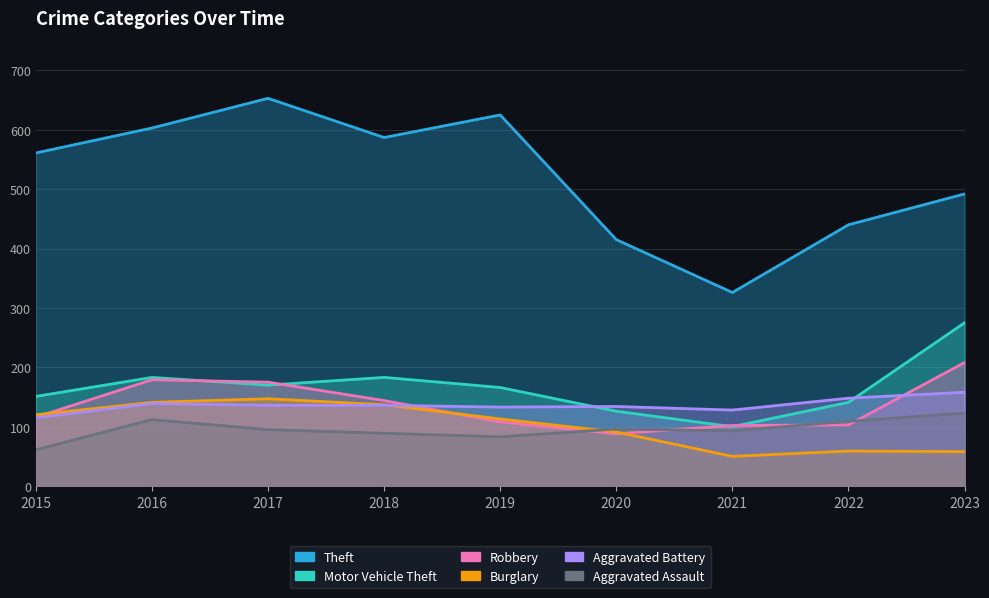

Where is the first local minimum for Burglary?

2021